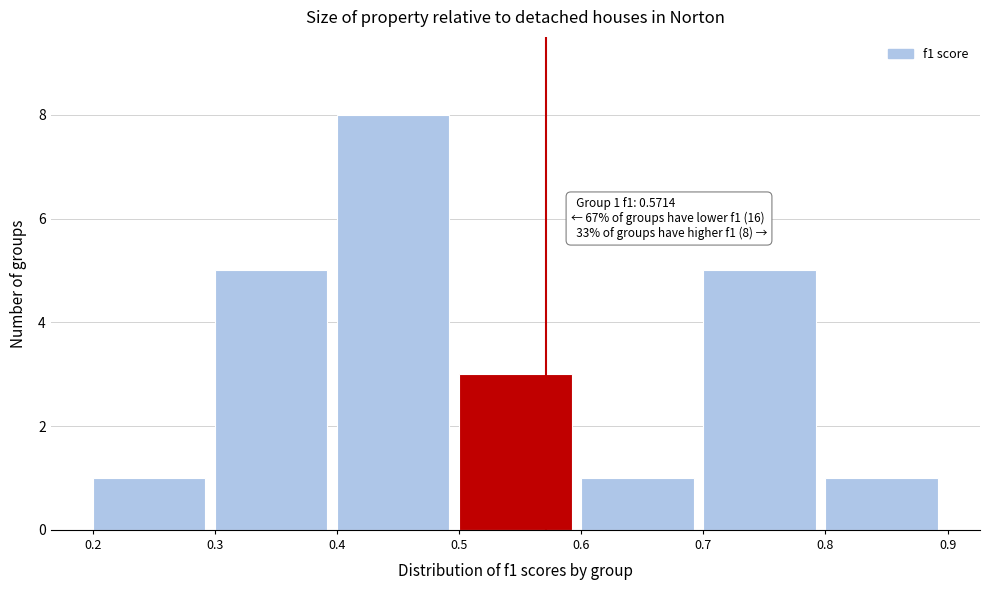

Which range on the x-axis has the tallest bar?

0.4 to 0.5